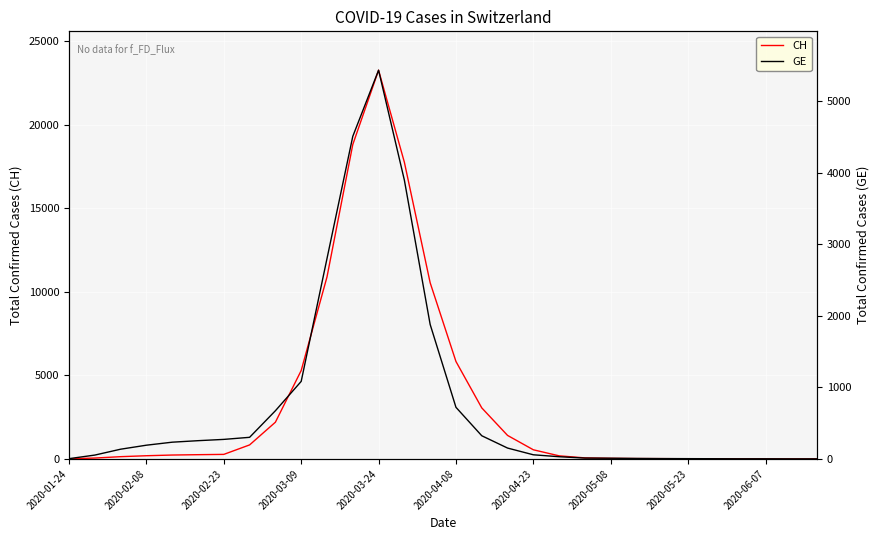

Which category has the highest value in the CH series?

2020-03-24